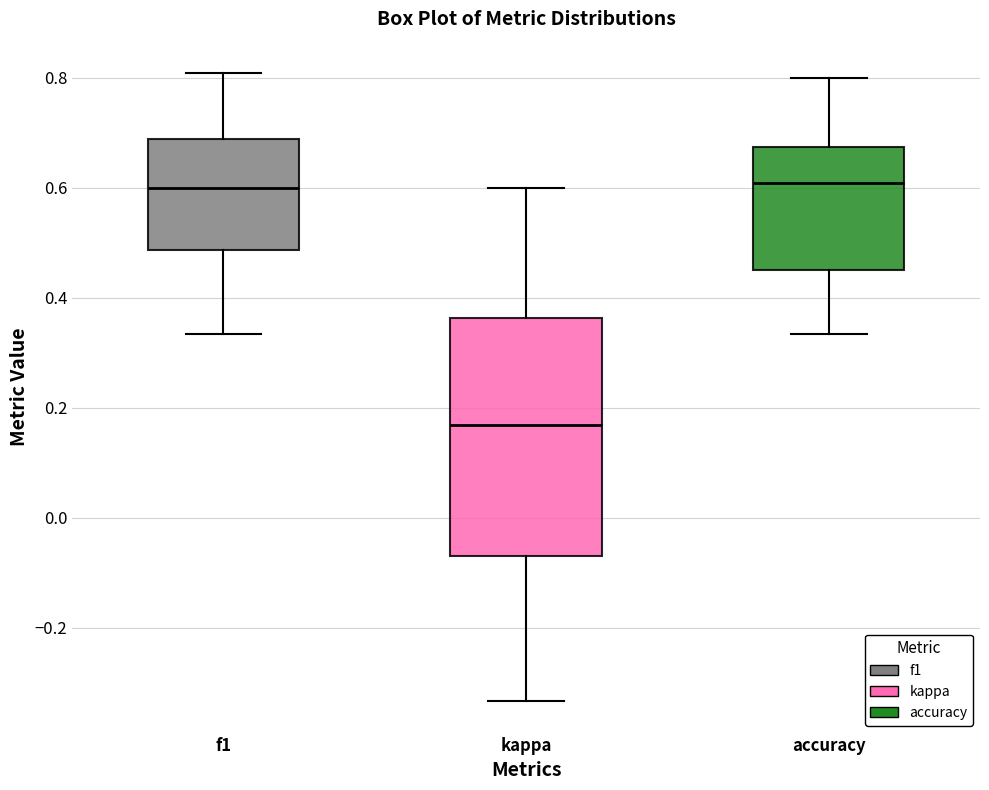

Which box is the tallest, from its lower edge to its upper edge?

kappa